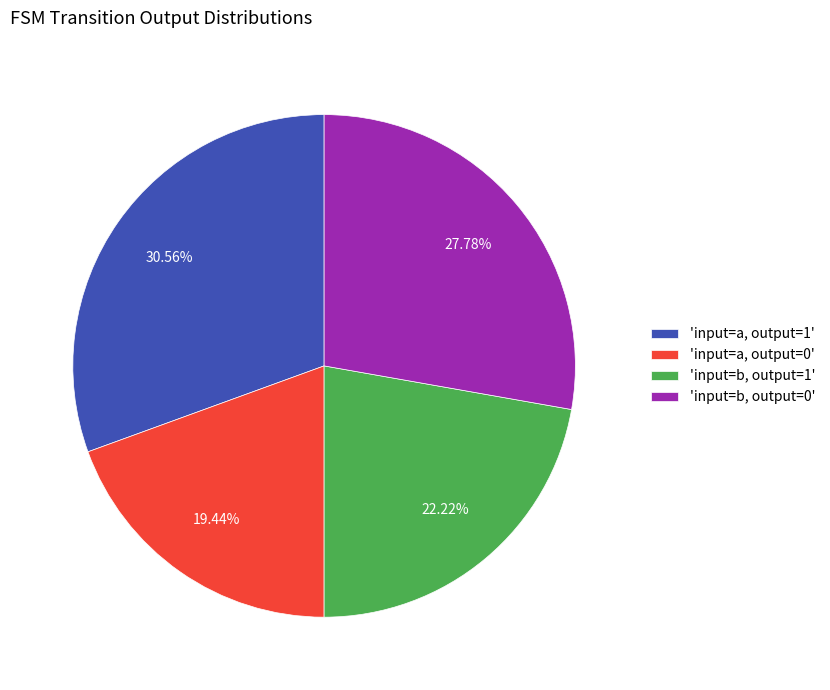

Is there a majority slice in this chart?

No